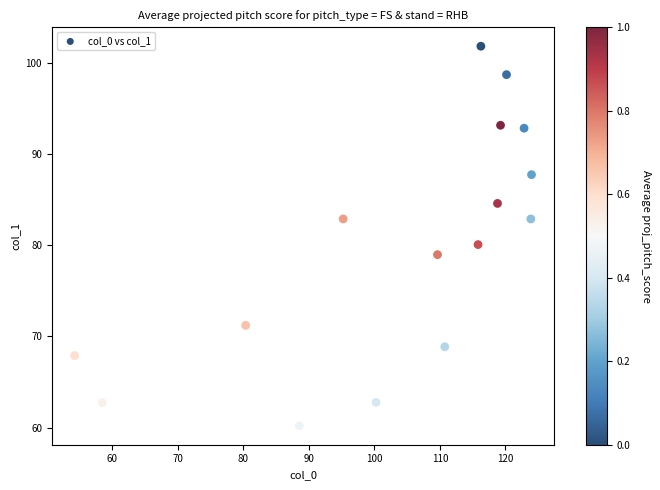

What Y value in the scatter plot is closest to 81?

80.1